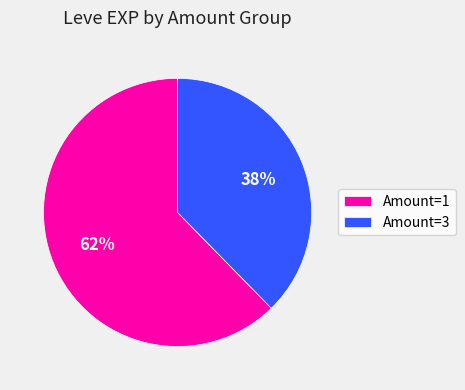

To the nearest percent, what portion does Amount=3 represent?

38%